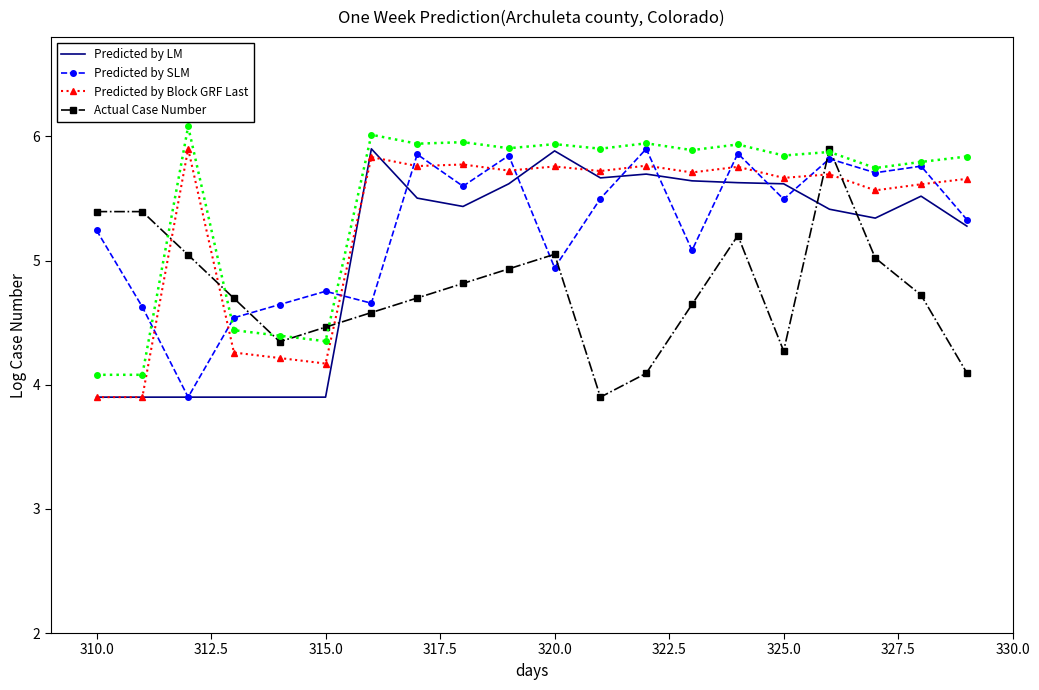

Reading left to right, list all the values displayed in this chart.

Predicted by LM: 3.9	3.9	3.9	3.9	3.9	3.9	5.9	5.5	5.4	5.6	5.9	5.7	5.7	5.6	5.6	5.6	5.4	5.3	5.5	5.3
Predicted by SLM: 5.2	4.6	3.9	4.5	4.6	4.8	4.7	5.9	5.6	5.8	4.9	5.5	5.9	5.1	5.9	5.5	5.8	5.7	5.8	5.3
Predicted by Block GRF Last: 3.9	3.9	5.9	4.3	4.2	4.2	5.8	5.8	5.8	5.7	5.8	5.7	5.8	5.7	5.8	5.7	5.7	5.6	5.6	5.7
Actual Case Number: 5.4	5.4	5.0	4.7	4.3	4.5	4.6	4.7	4.8	4.9	5.1	3.9	4.1	4.6	5.2	4.3	5.9	5.0	4.7	4.1